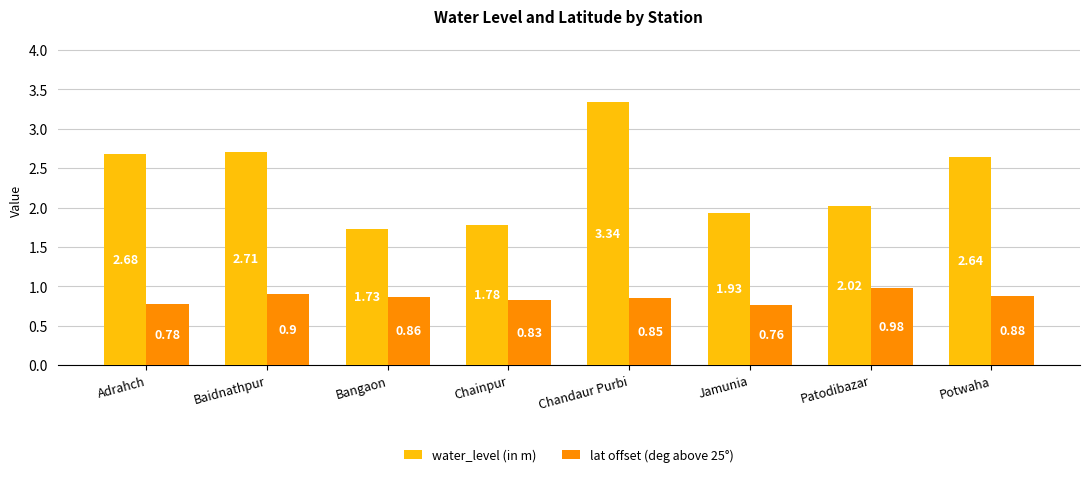

What is the average value of the water_level (in m) series?

2.4